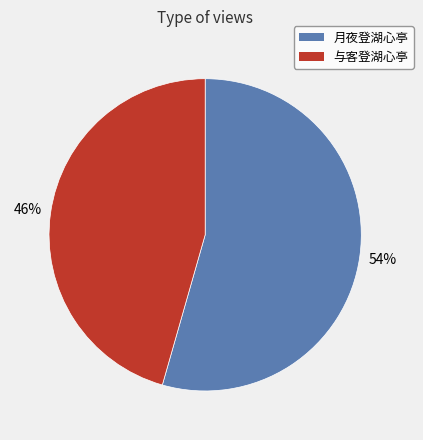

How many segments does this pie chart have?

2